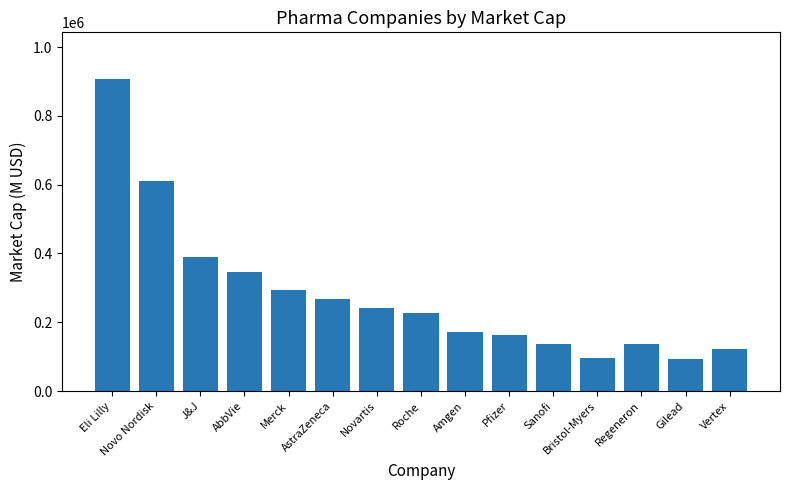

Is it true that the value at Roche is 226434.0?

True